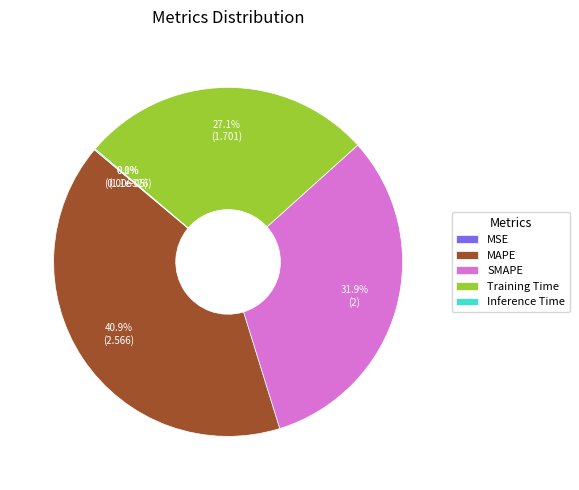

Is it true that SMAPE is 32% of the pie?

True